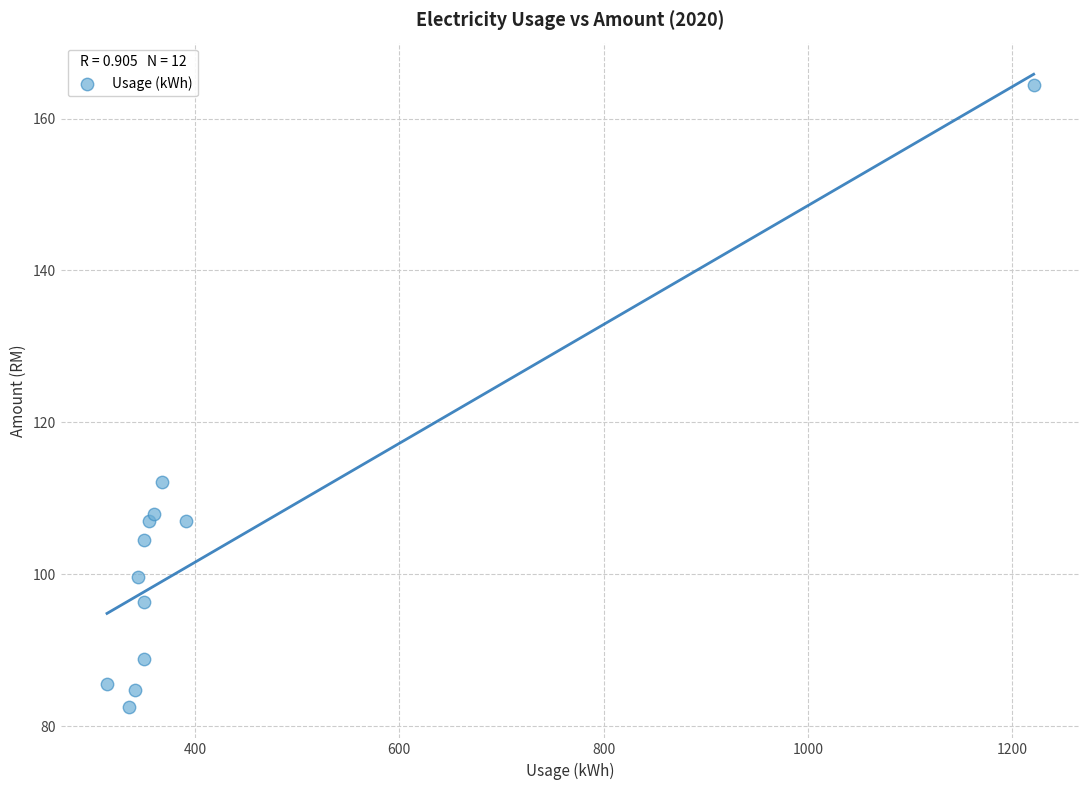

What Y value in the scatter plot is closest to 123?

112.1